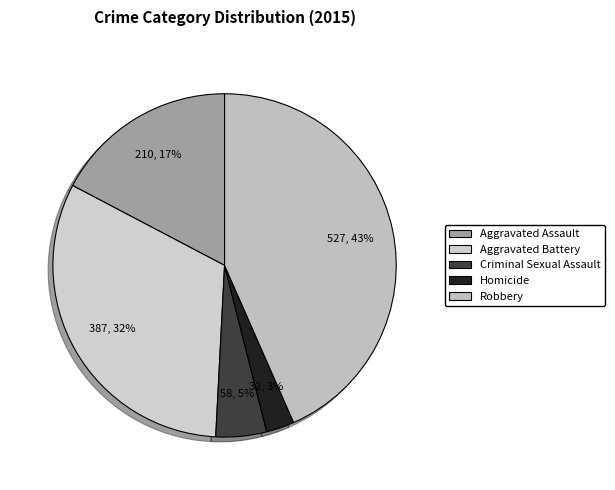

What is the change in value from Criminal Sexual Assault to Homicide?

-26